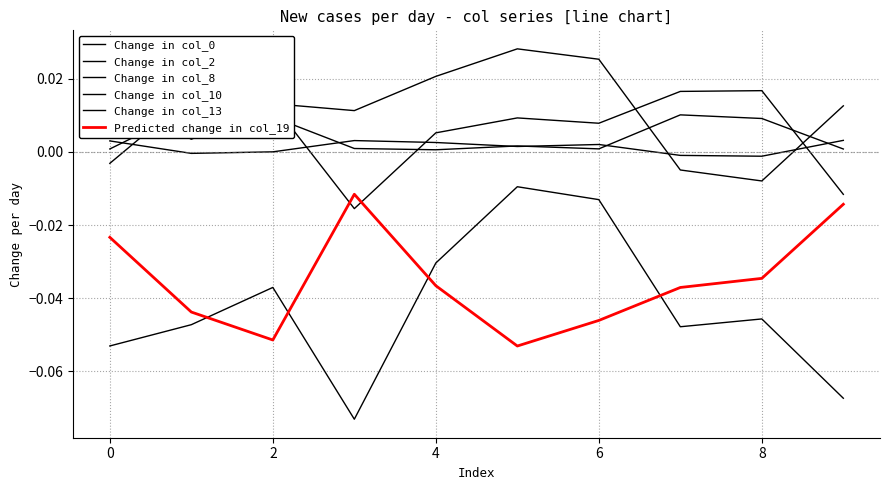

True or false: Change in col_2 and Change in col_8 intersect in this chart.

False